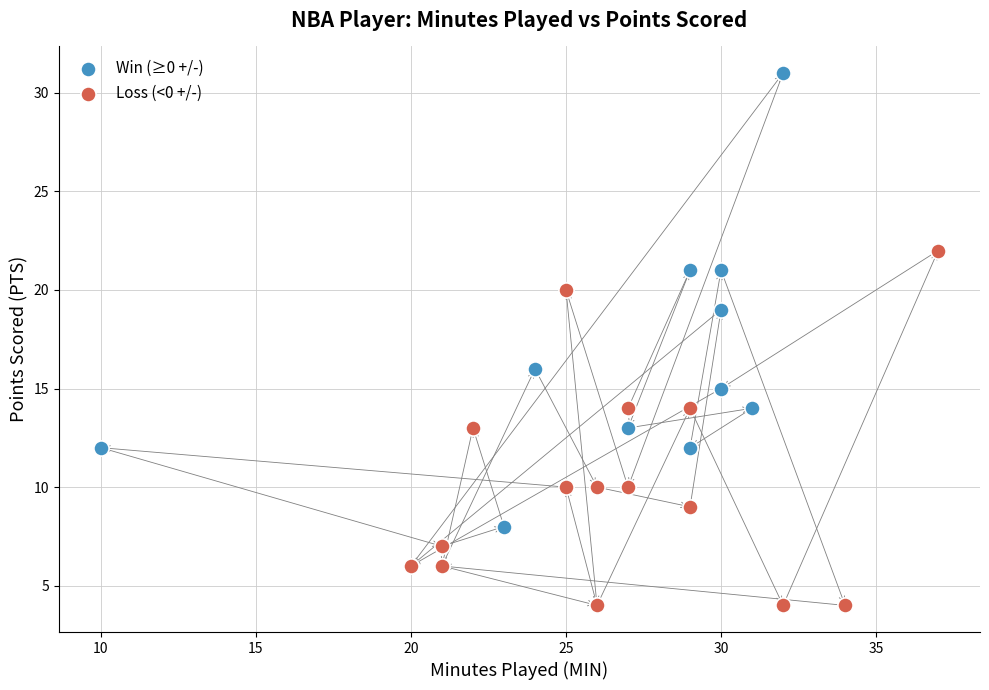

Which series contains the lowest Y value?

Loss (<0 +/-)